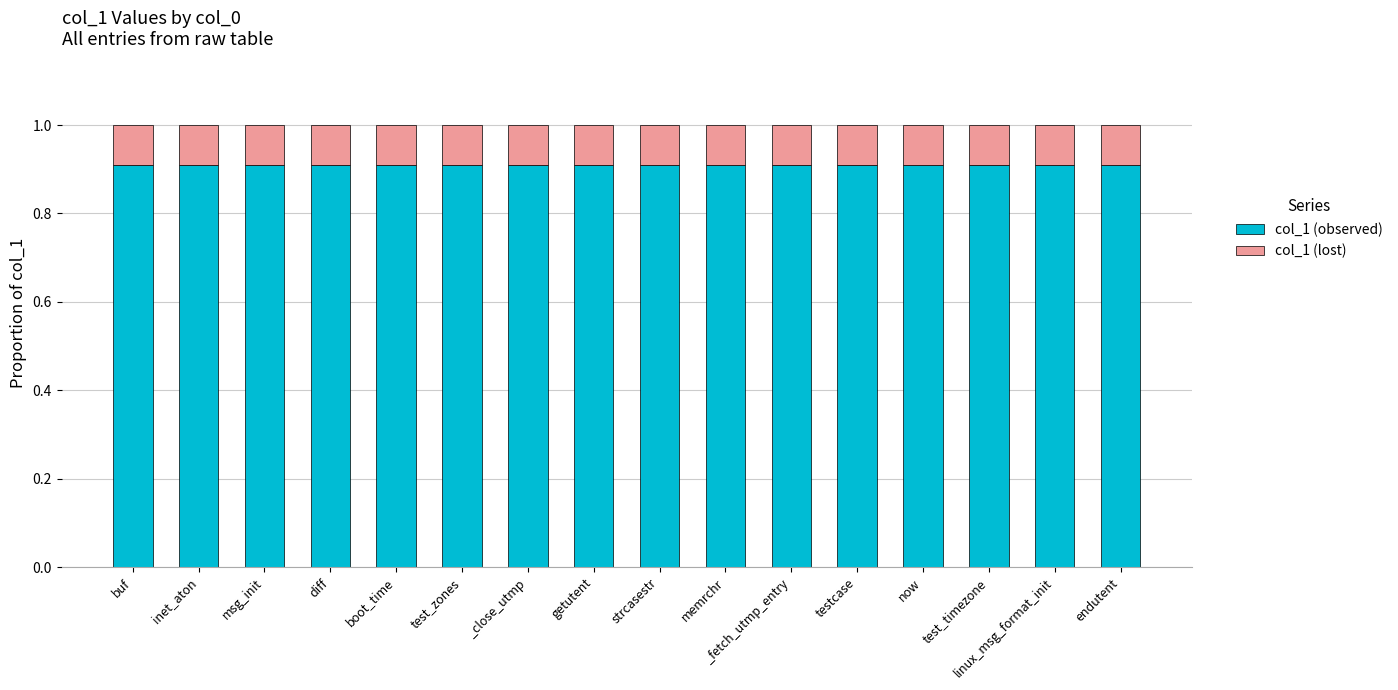

True or false: col_1 (observed) has a value of 1.5 at _fetch_utmp_entry.

False